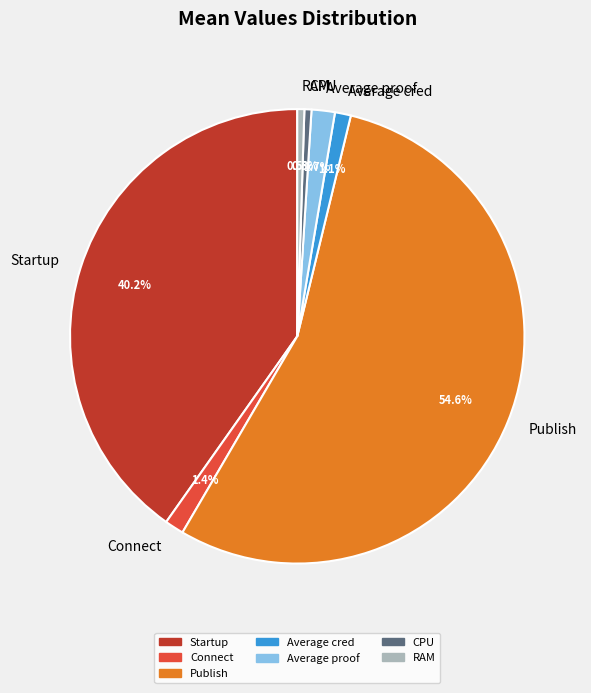

Which category accounts for the majority?

Publish